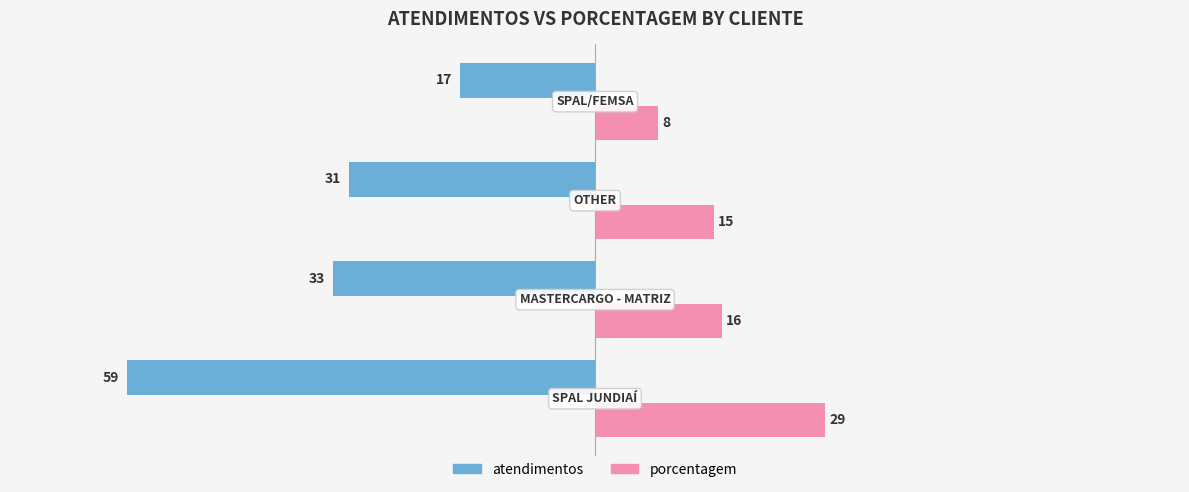

What is the lowest value of the atendimentos series?

-59